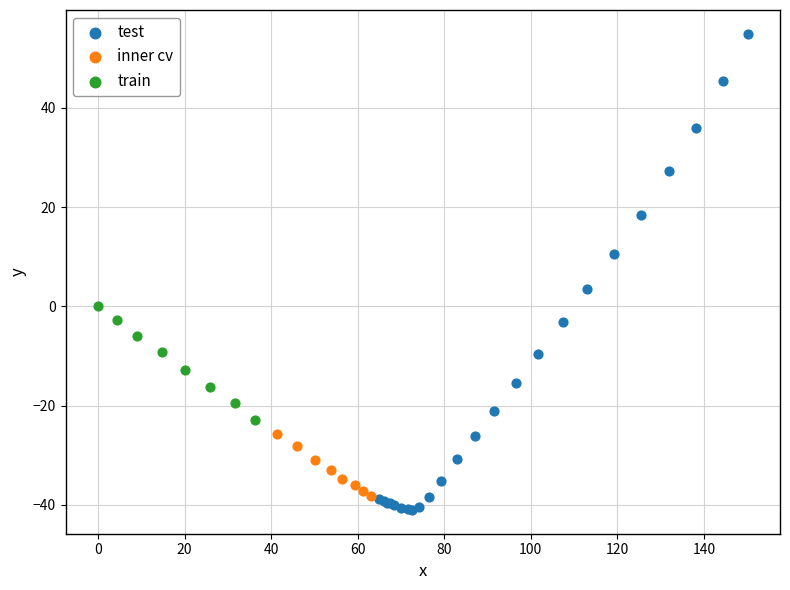

Which series contains the lowest Y value?

test